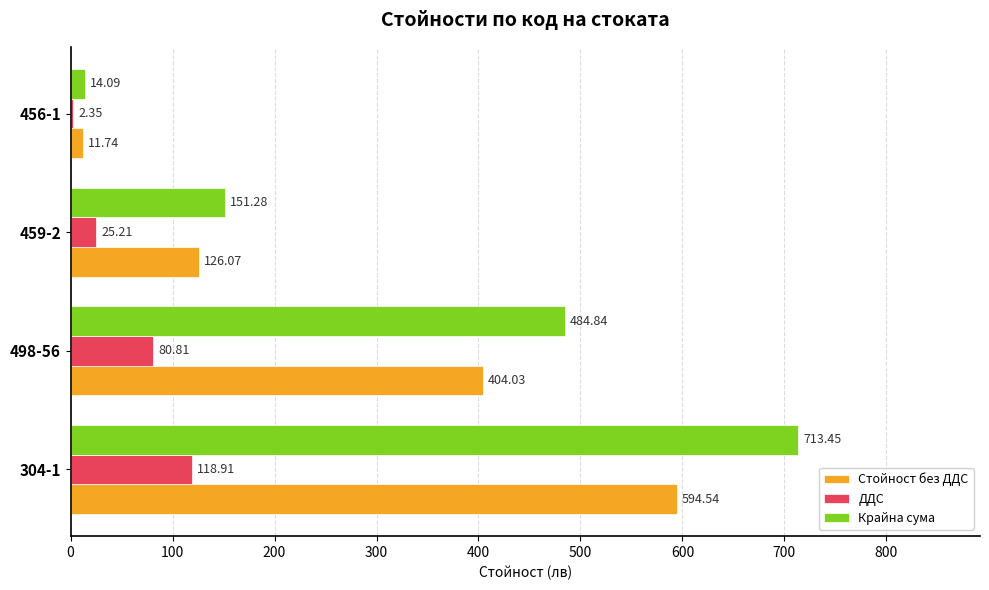

What is the sum of the Стойност без ДДС values at 459-2 and 456-1?

137.8